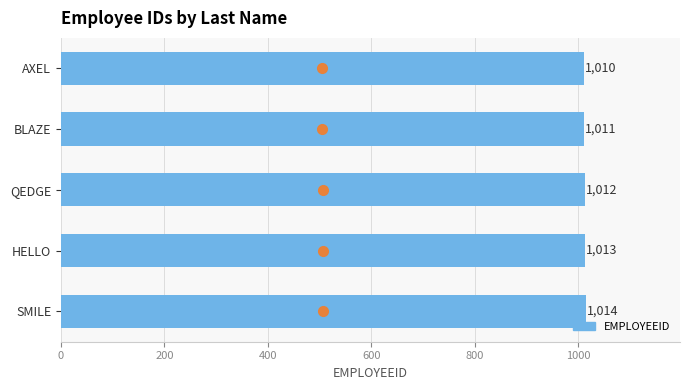

Count the number of categories in the chart.

5